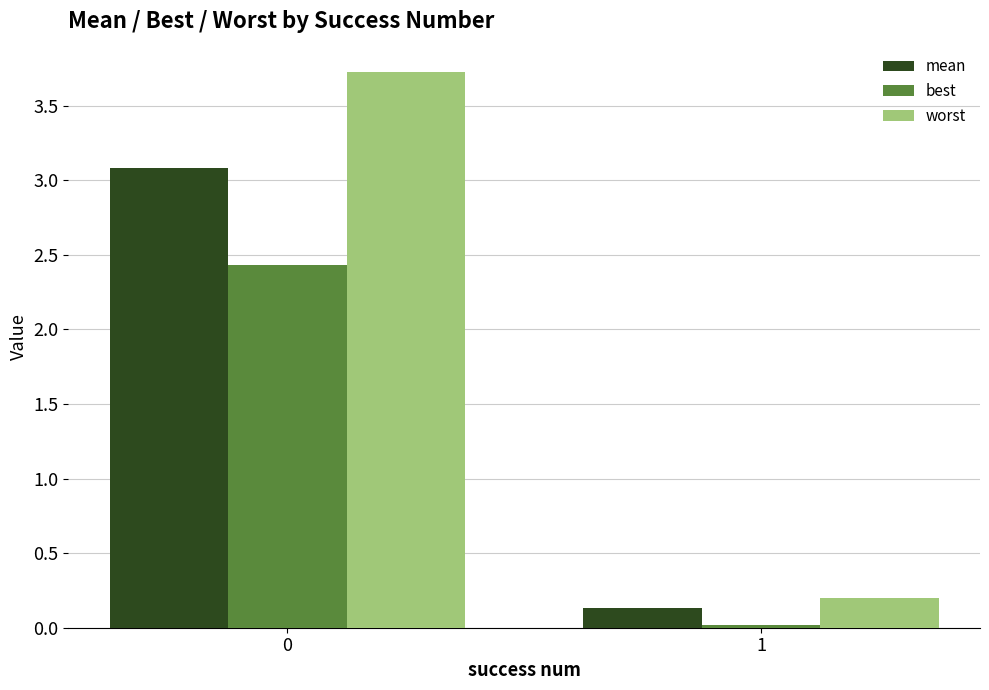

Count the number of categories in the chart.

2